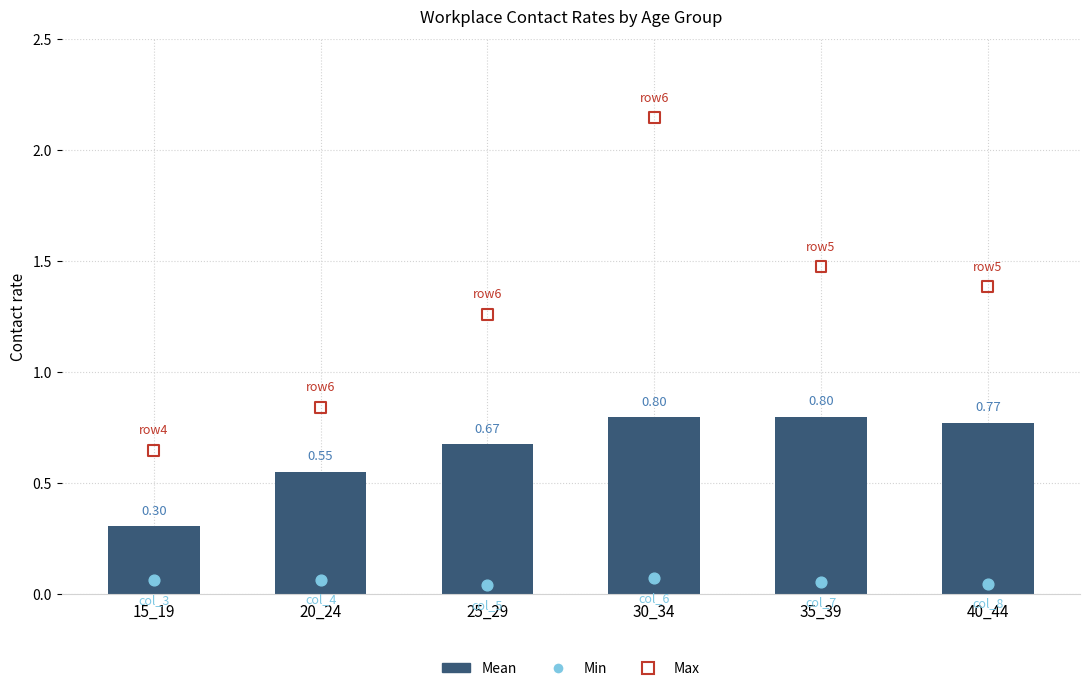

Which has a higher value, 15_19 or 35_39?

35_39